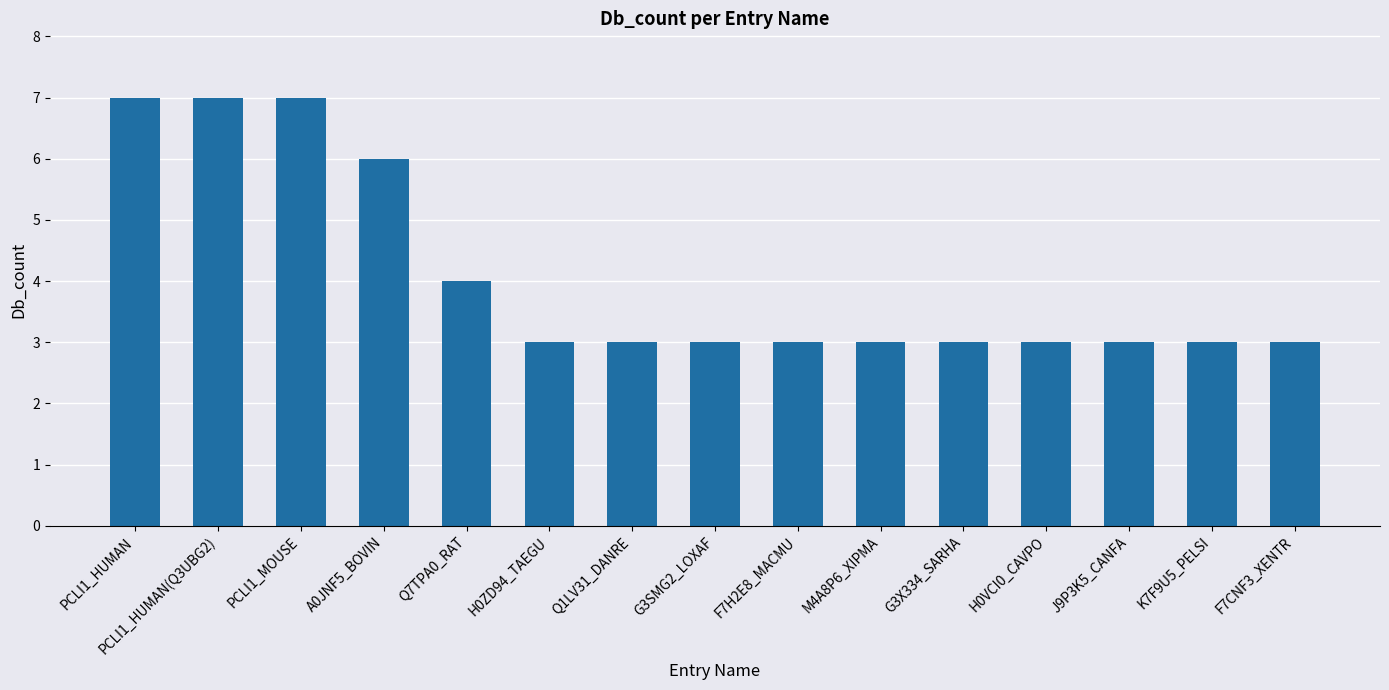

Reading left to right, what are all the values shown in this chart?

PCLI1_HUMAN=7	PCLI1_HUMAN(Q3UBG2)=7	PCLI1_MOUSE=7	A0JNF5_BOVIN=6	Q7TPA0_RAT=4	H0ZD94_TAEGU=3	Q1LV31_DANRE=3	G3SMG2_LOXAF=3	F7H2E8_MACMU=3	M4A8P6_XIPMA=3	G3X334_SARHA=3	H0VCI0_CAVPO=3	J9P3K5_CANFA=3	K7F9U5_PELSI=3	F7CNF3_XENTR=3